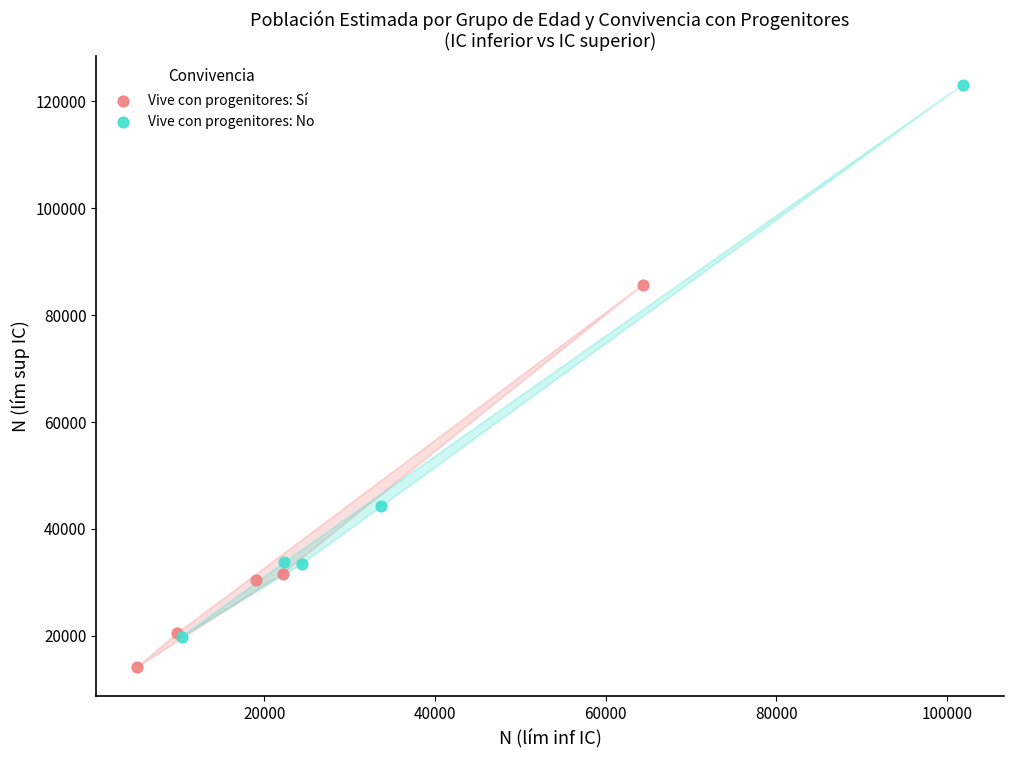

Which series contains the highest Y value?

Vive con progenitores: No